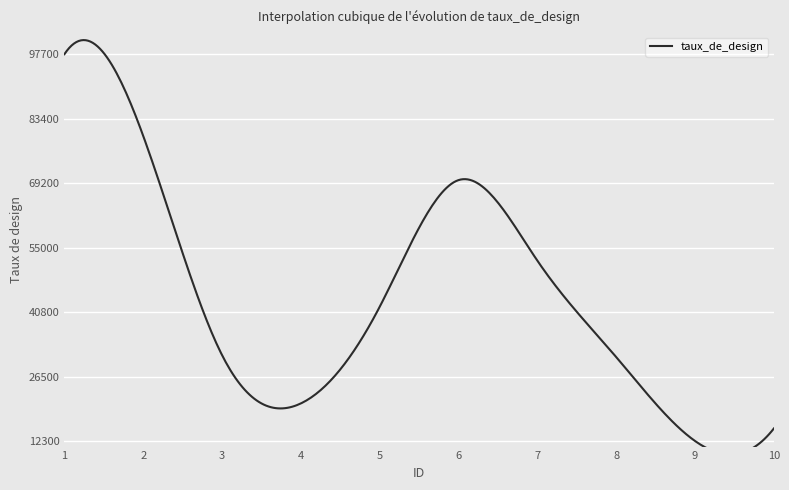

True or false: the data has more than 1 interior local peaks.

False